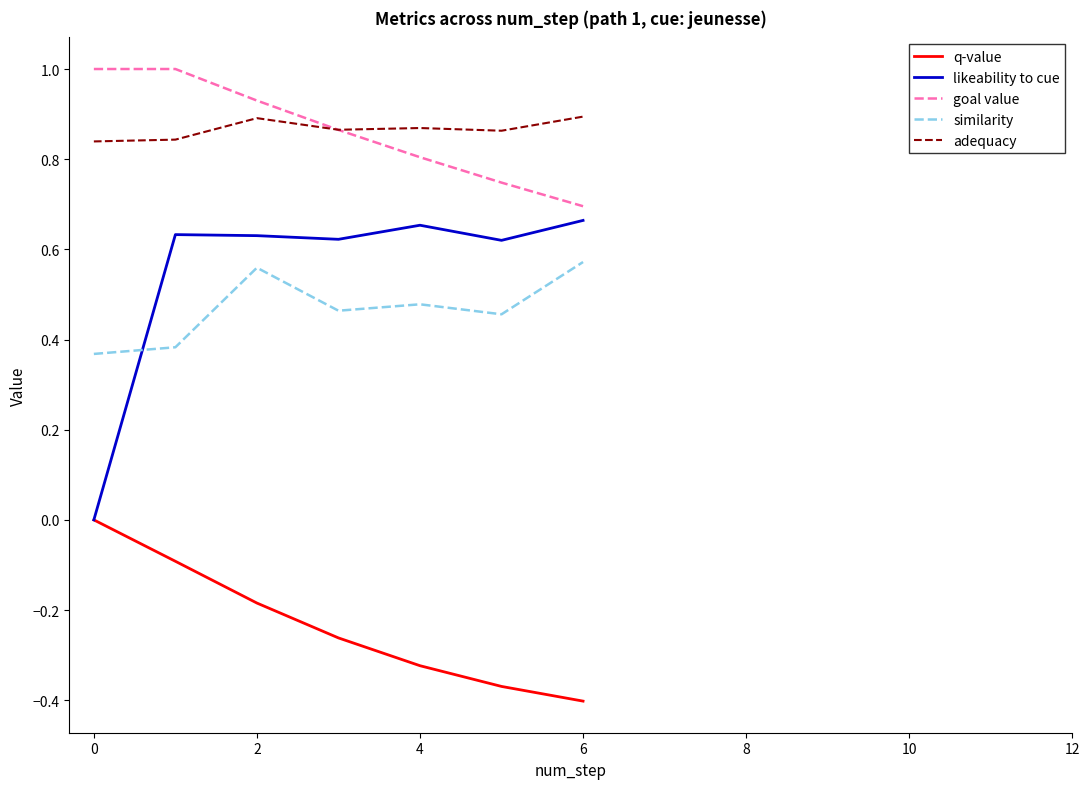

True or false: adequacy and q-value cross at least once.

False